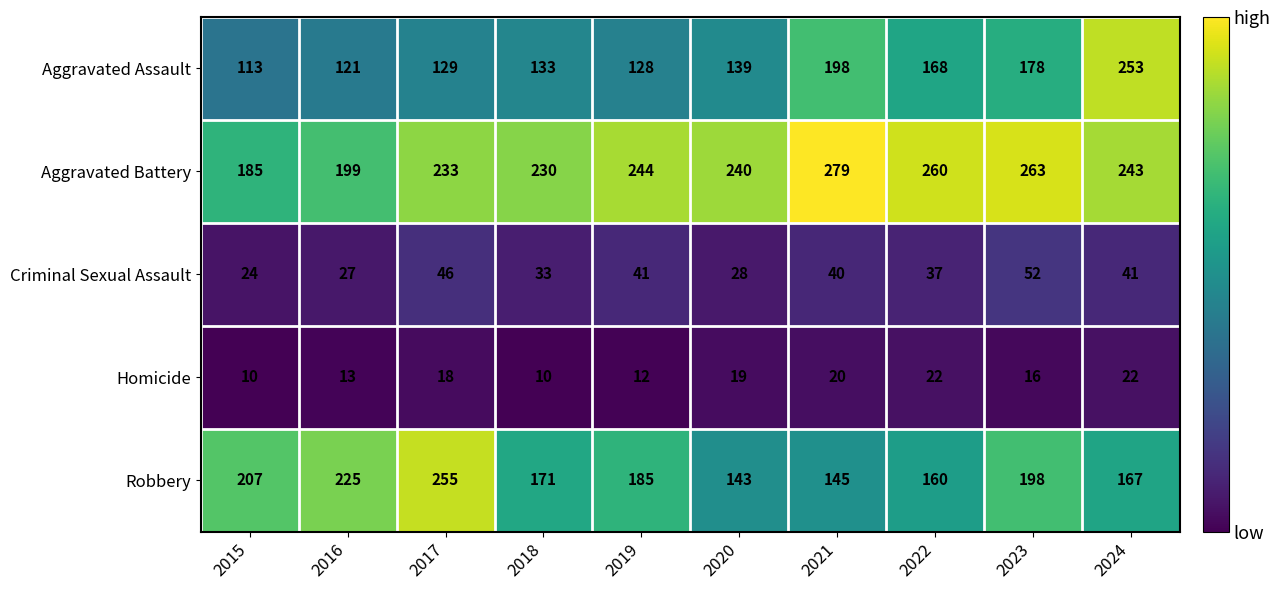

What is the lowest value of the Robbery series?

143